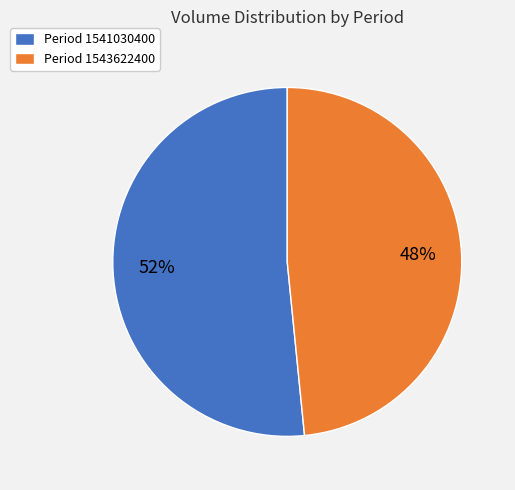

Which slice is the largest?

Period 1541030400